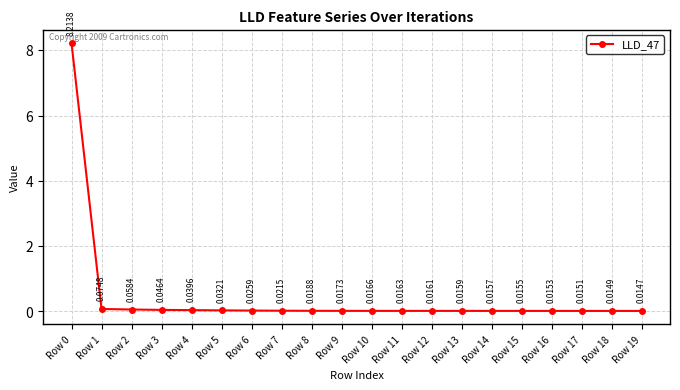

What is the sum of all values?

8.7